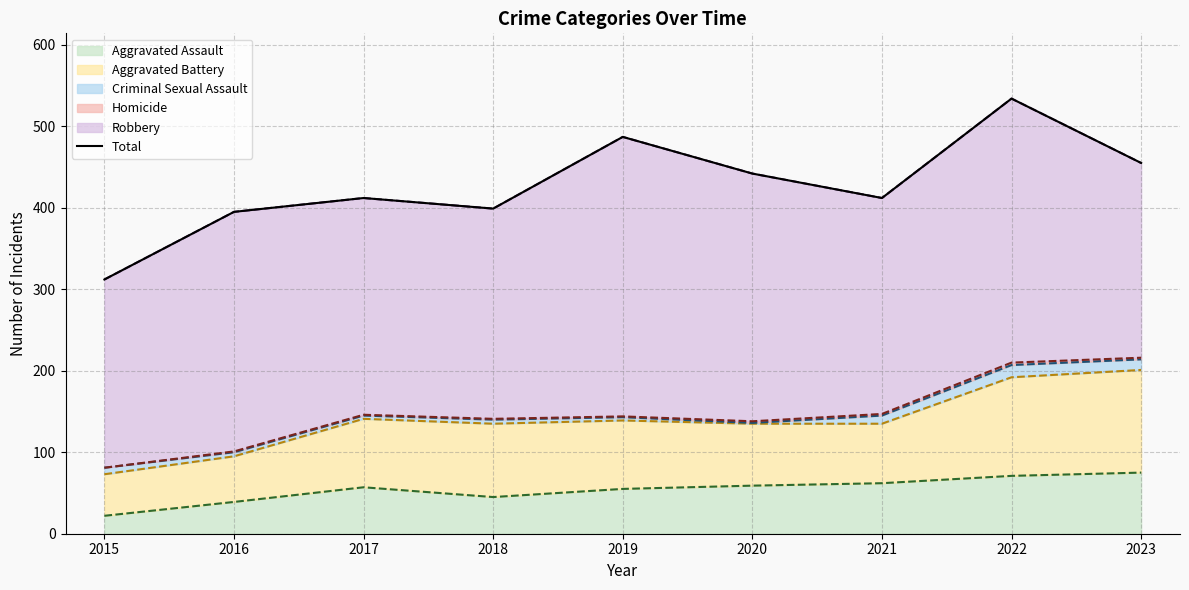

Reading left to right, transcribe all the data shown in this chart.

2015=312	2016=395	2017=412	2018=399	2019=487	2020=442	2021=412	2022=534	2023=455